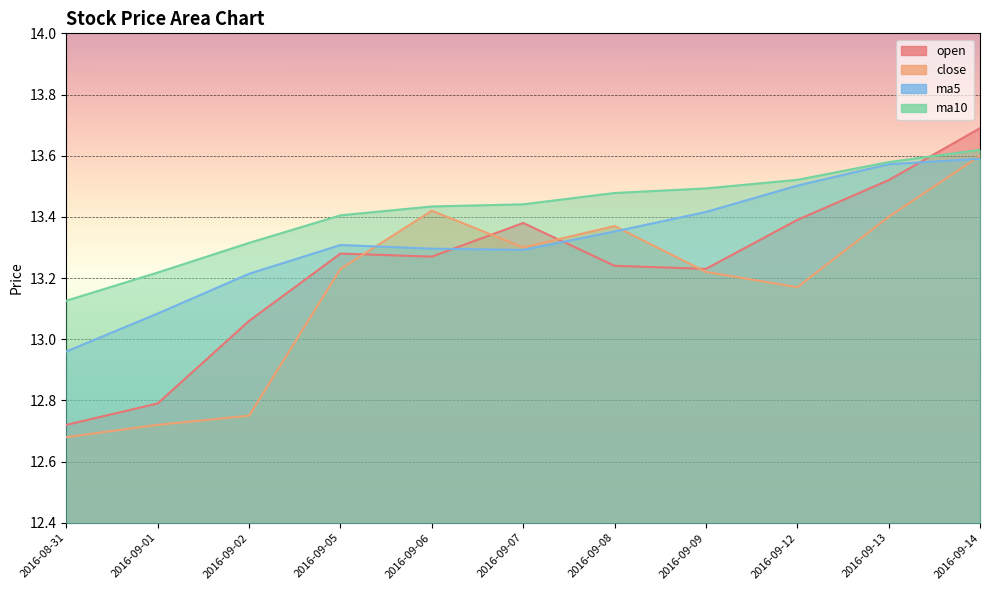

What are all the series names shown in the legend?

open, close, ma5, ma10